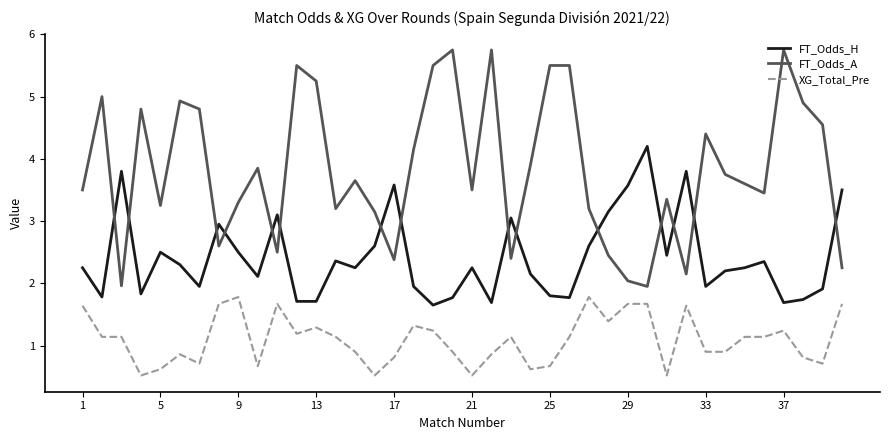

True or false: XG_Total_Pre and FT_Odds_H intersect in this chart.

False